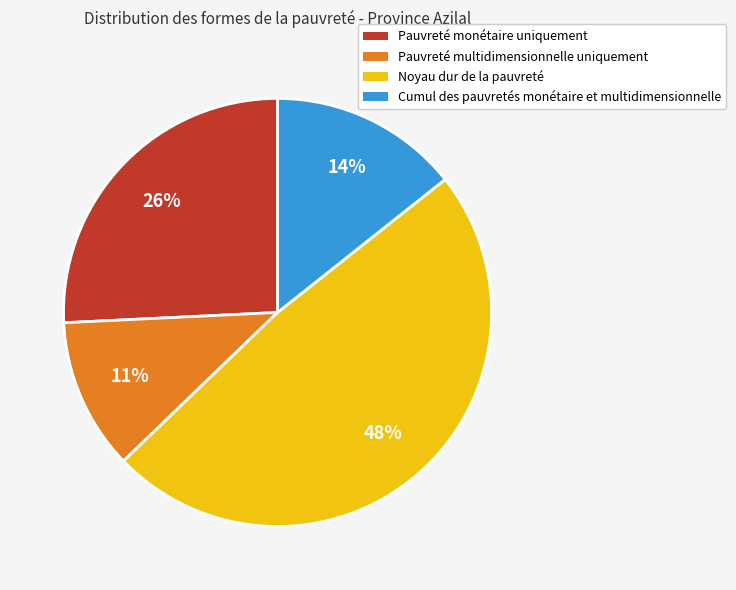

Rank the categories by value from highest to lowest.

Noyau dur de la pauvreté, Pauvreté monétaire uniquement, Cumul des pauvretés monétaire et multidimensionnelle, Pauvreté multidimensionnelle uniquement